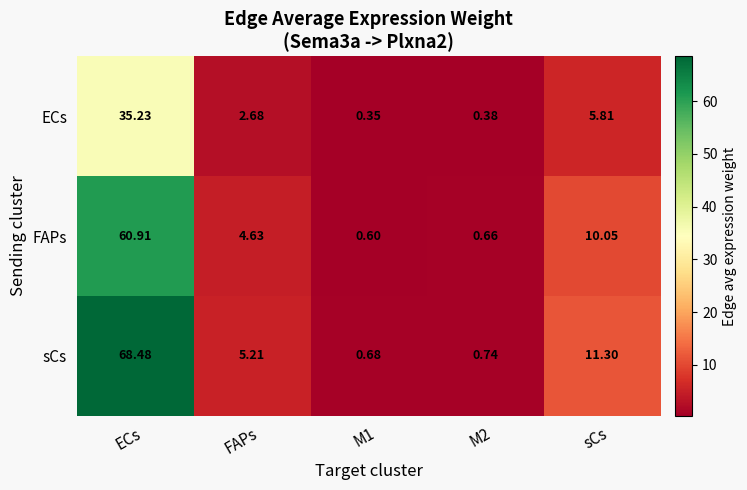

At how many categories does at least one series exceed 1?

3